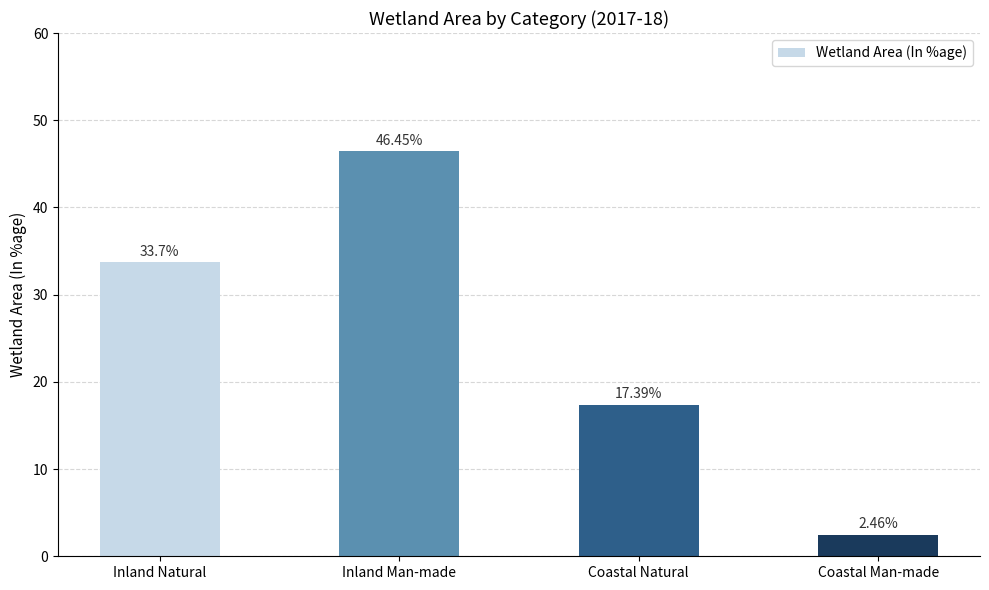

At which category does the chart reach its peak across all series?

Inland Man-made